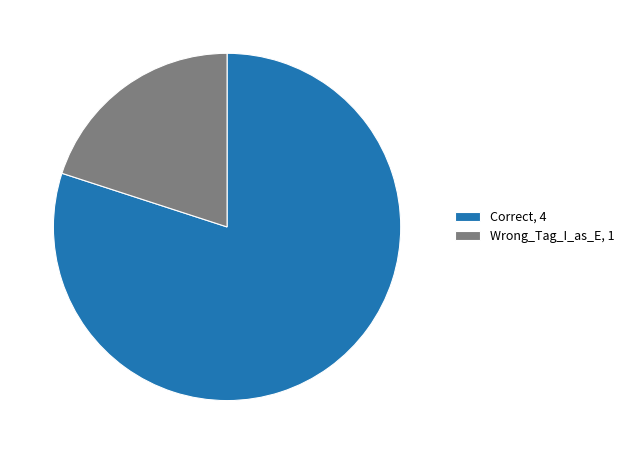

True or false: Correct accounts for 91% of the total.

False